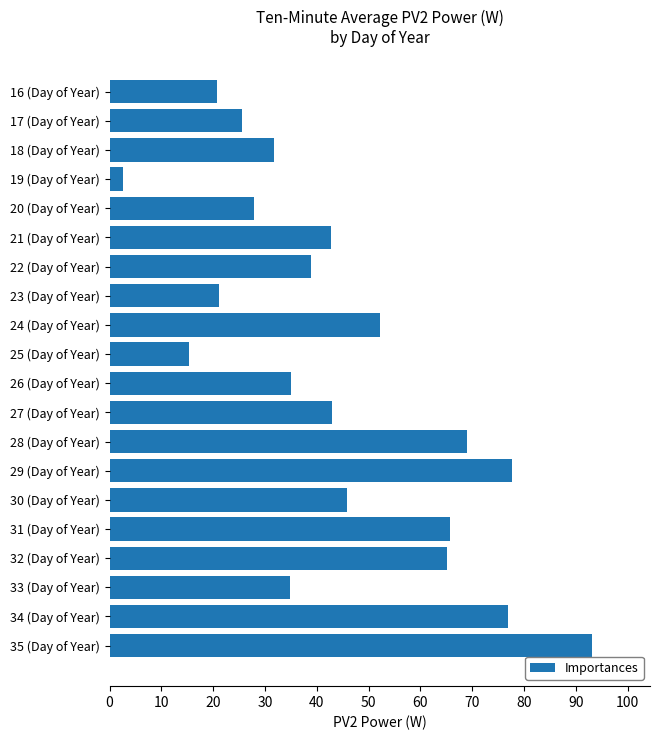

True or false: the data shows 50.8 at 18 (Day of Year).

False